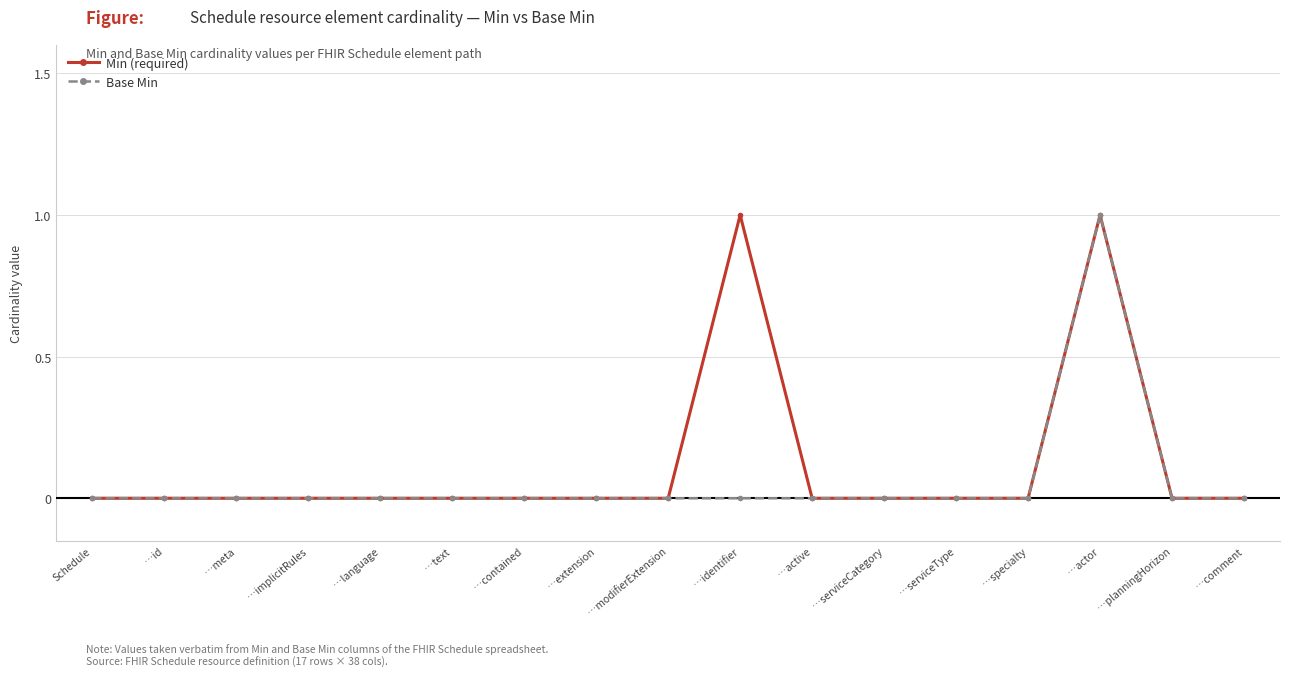

Reading left to right, extract all data points from this chart.

Min (required): 0	0	0	0	0	0	0	0	0	1	0	0	0	0	1	0	0
Base Min: 0	0	0	0	0	0	0	0	0	0	0	0	0	0	1	0	0